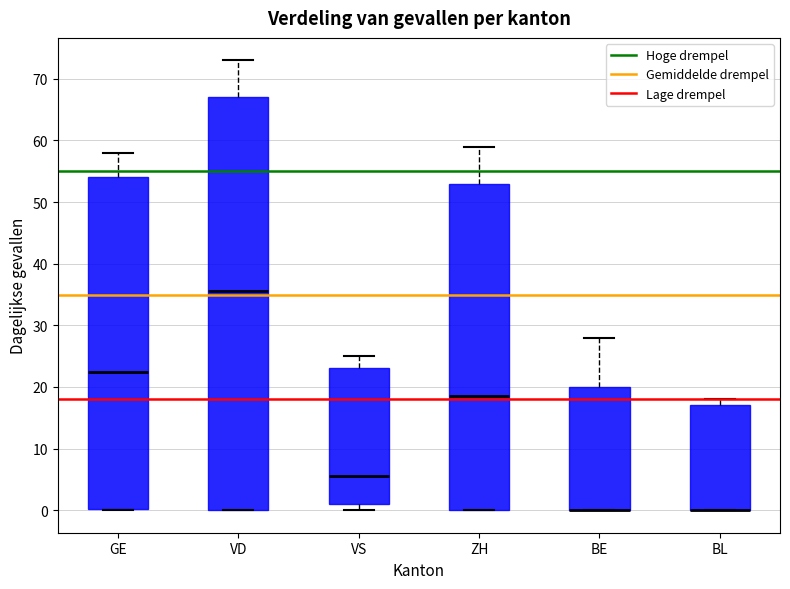

Comparing the boxes themselves (not the whiskers), which one is the tallest?

VD